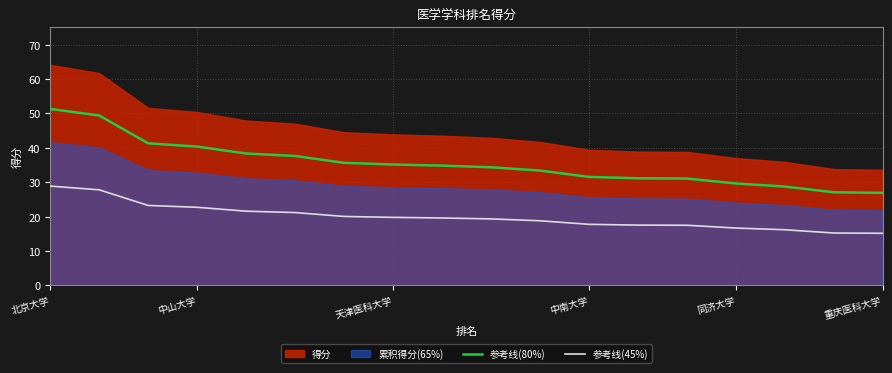

How many data points in 参考线(80%) are above 34?

10